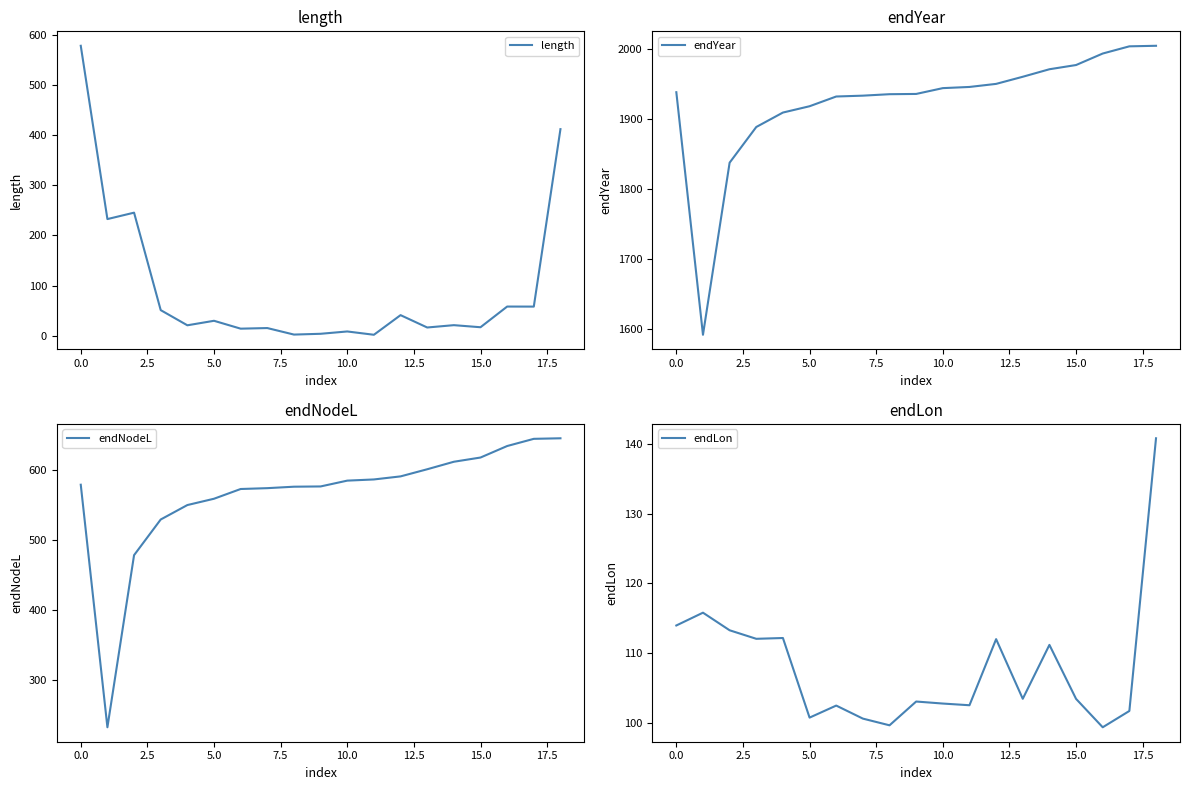

At 15, list the series in order from smallest to largest.

length, endLon, endNodeL, endYear